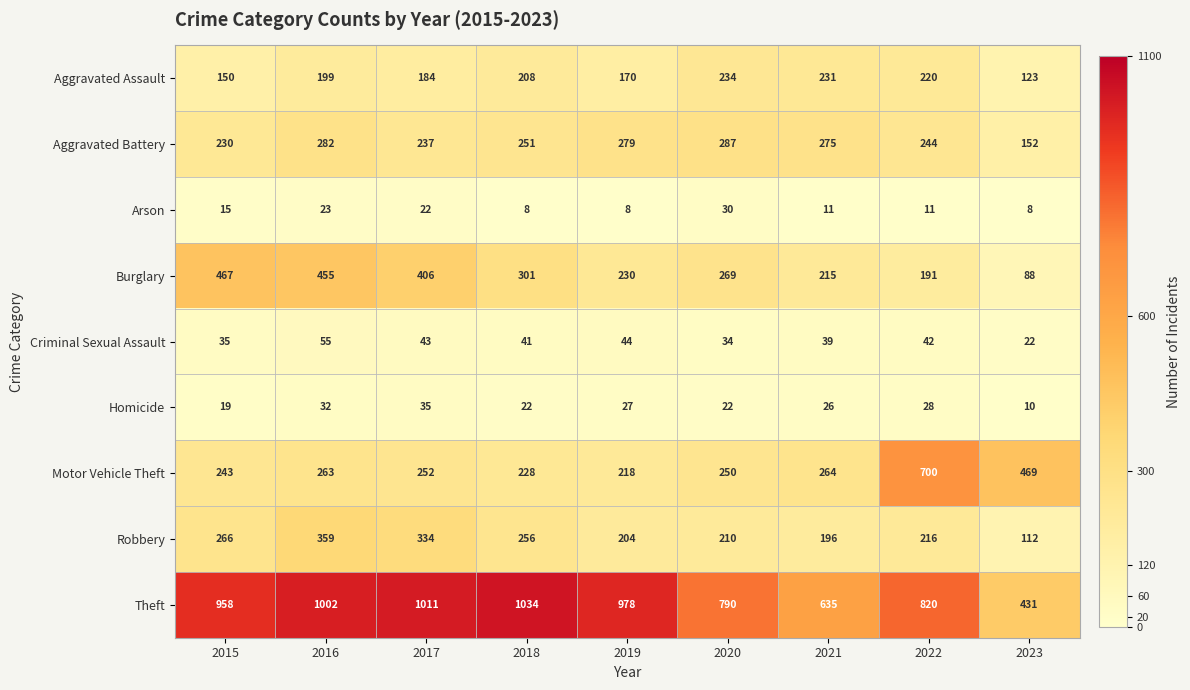

Between 2017 and 2022, which series saw the biggest shift?

Motor Vehicle Theft